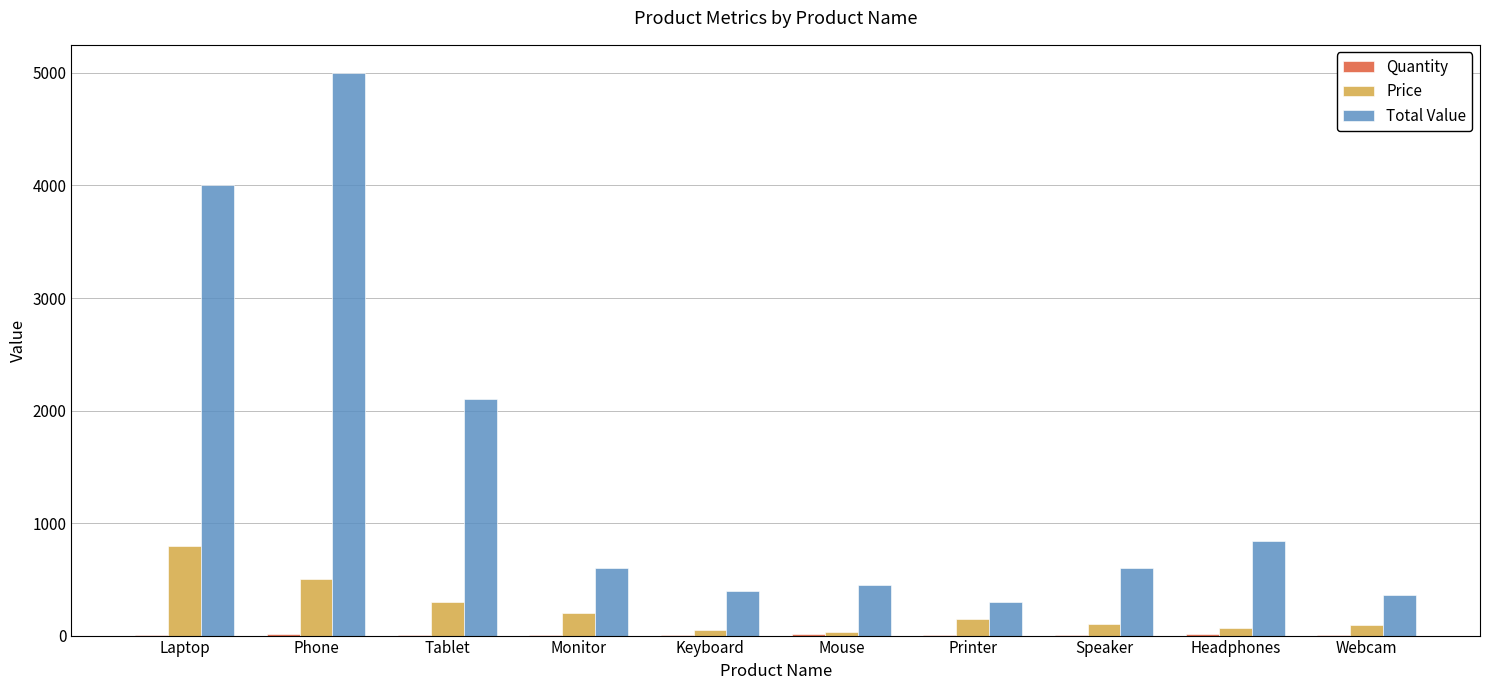

What is the maximum value for Total Value?

5000